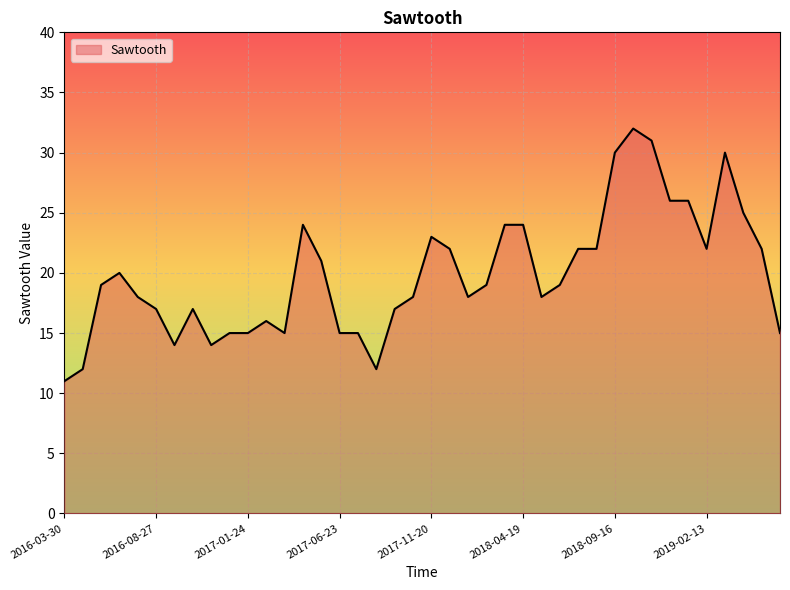

How many distinct data groups are displayed?

1